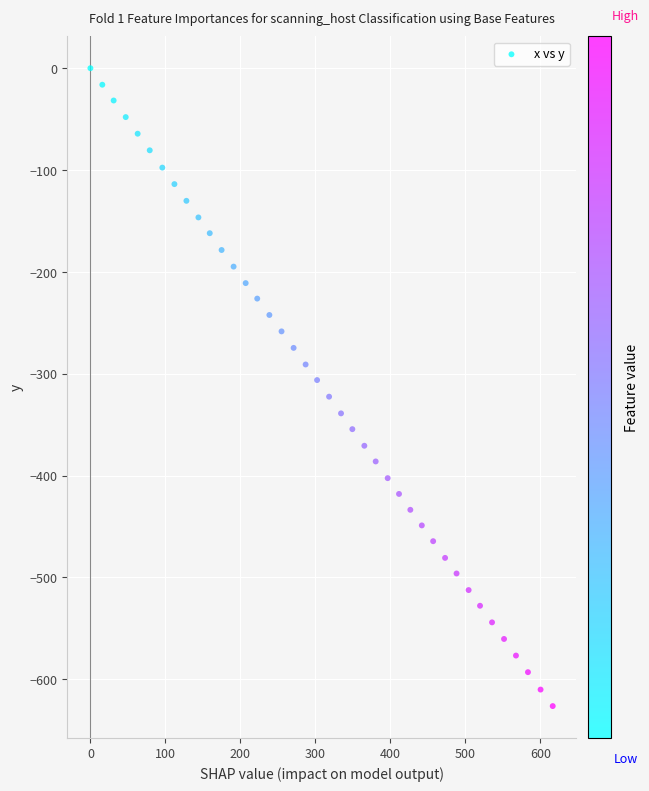

What is the range of Y values (max minus min)?

626.3